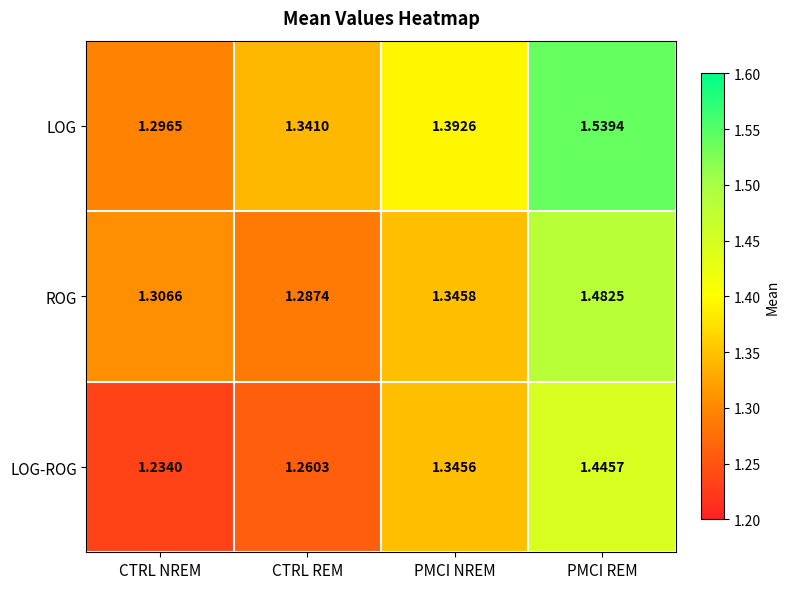

Between CTRL NREM and CTRL REM, which series saw the biggest shift?

LOG